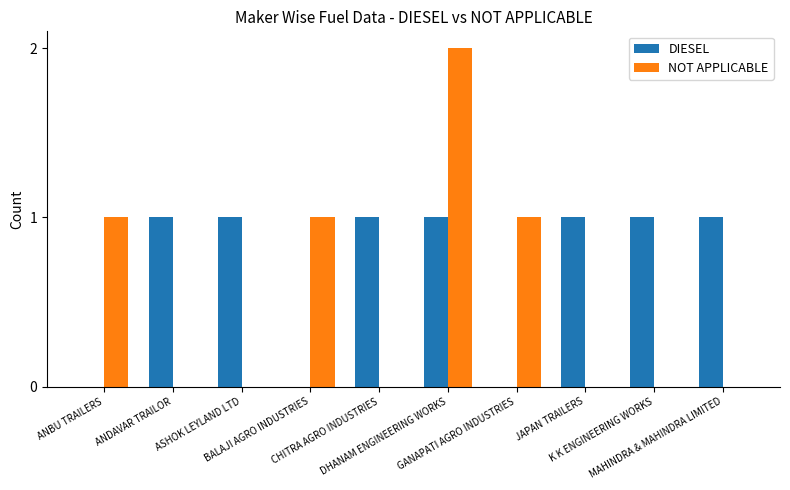

Reading left to right, extract all data points from this chart.

DIESEL: ANBU TRAILERS=0	ANDAVAR TRAILOR=1	ASHOK LEYLAND LTD=1	BALAJI AGRO INDUSTRIES=0	CHITRA AGRO INDUSTRIES=1	DHANAM ENGINEERING WORKS=1	GANAPATI AGRO INDUSTRIES=0	JAPAN TRAILERS=1	K K ENGINEERING WORKS=1	MAHINDRA & MAHINDRA LIMITED=1
NOT APPLICABLE: ANBU TRAILERS=1	ANDAVAR TRAILOR=0	ASHOK LEYLAND LTD=0	BALAJI AGRO INDUSTRIES=1	CHITRA AGRO INDUSTRIES=0	DHANAM ENGINEERING WORKS=2	GANAPATI AGRO INDUSTRIES=1	JAPAN TRAILERS=0	K K ENGINEERING WORKS=0	MAHINDRA & MAHINDRA LIMITED=0